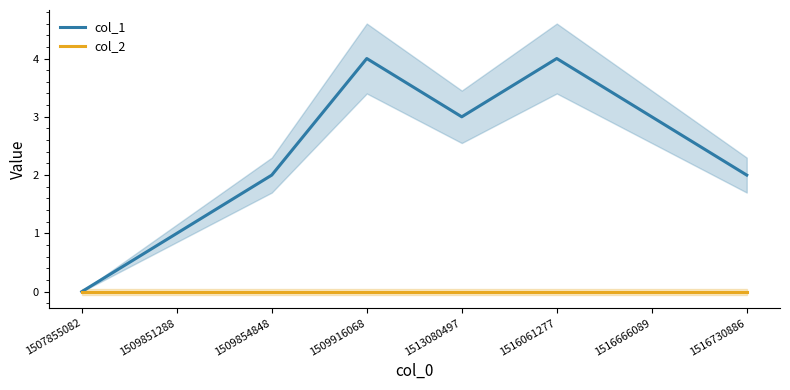

Reading right to left, transcribe all the data shown in this chart.

col_1: 2	3	4	3	4	2	1	0
col_2: 0	0	0	0	0	0	0	0